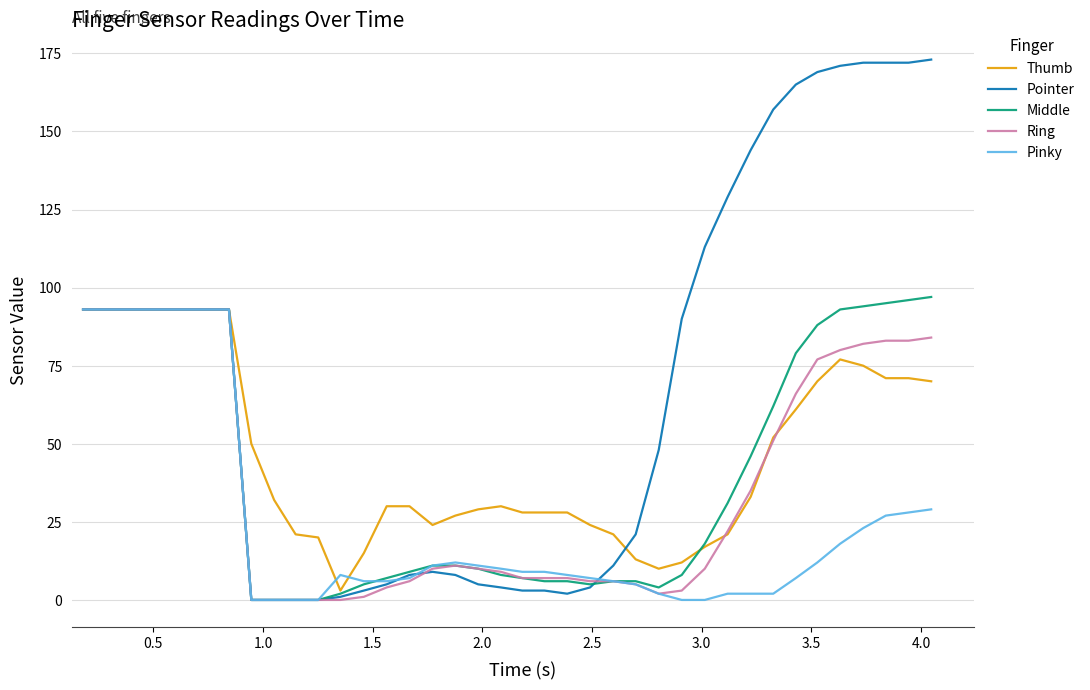

What is the maximum value for Pinky?

93